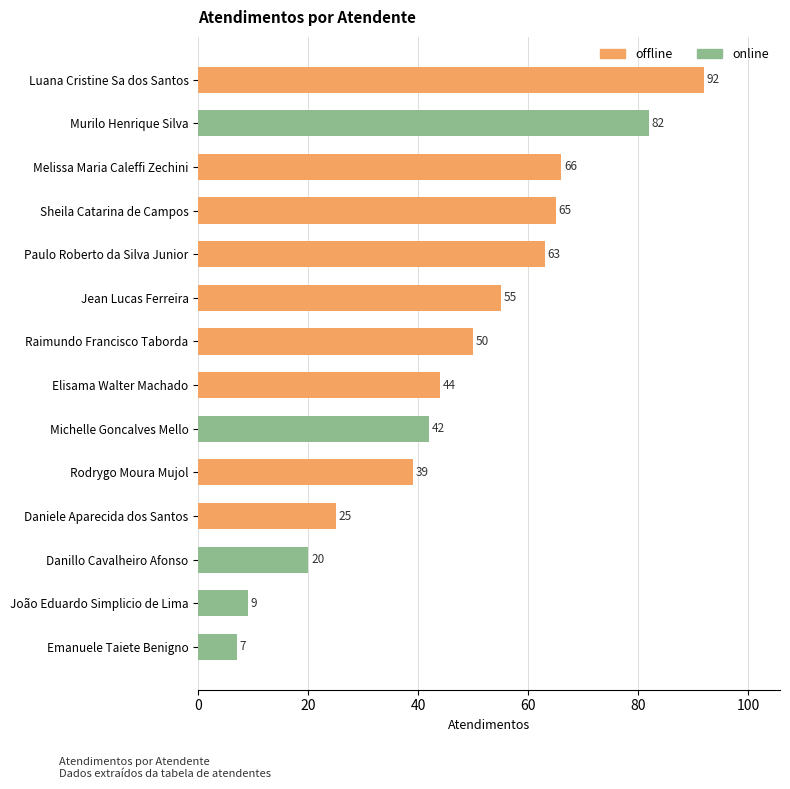

Rank the categories by value from lowest to highest.

Emanuele Taiete Benigno, João Eduardo Simplicio de Lima, Danillo Cavalheiro Afonso, Daniele Aparecida dos Santos, Rodrygo Moura Mujol, Michelle Goncalves Mello, Elisama Walter Machado, Raimundo Francisco Taborda, Jean Lucas Ferreira, Paulo Roberto da Silva Junior, Sheila Catarina de Campos, Melissa Maria Caleffi Zechini, Murilo Henrique Silva, Luana Cristine Sa dos Santos